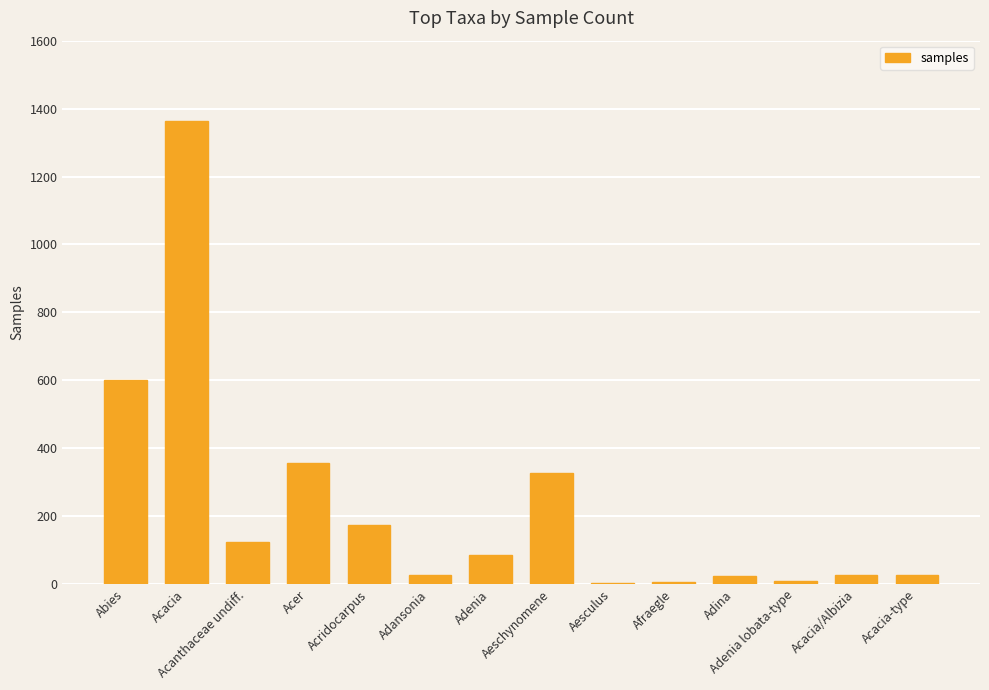

What is the sum of all values?

3155